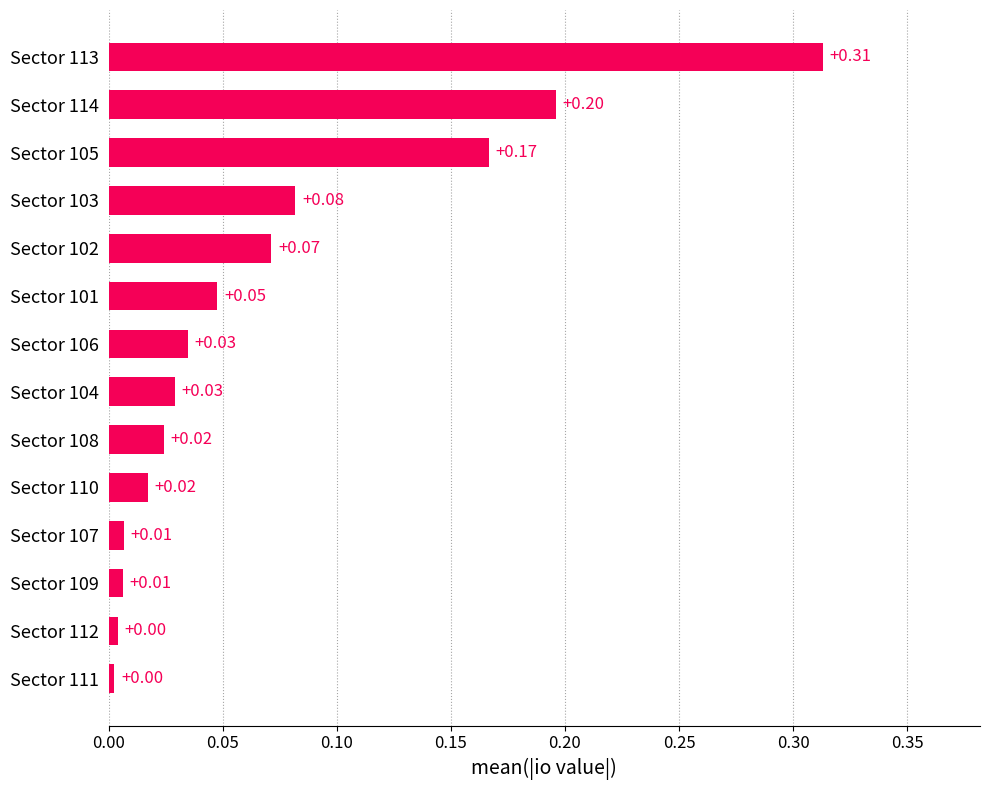

Are the bars horizontal?

Yes